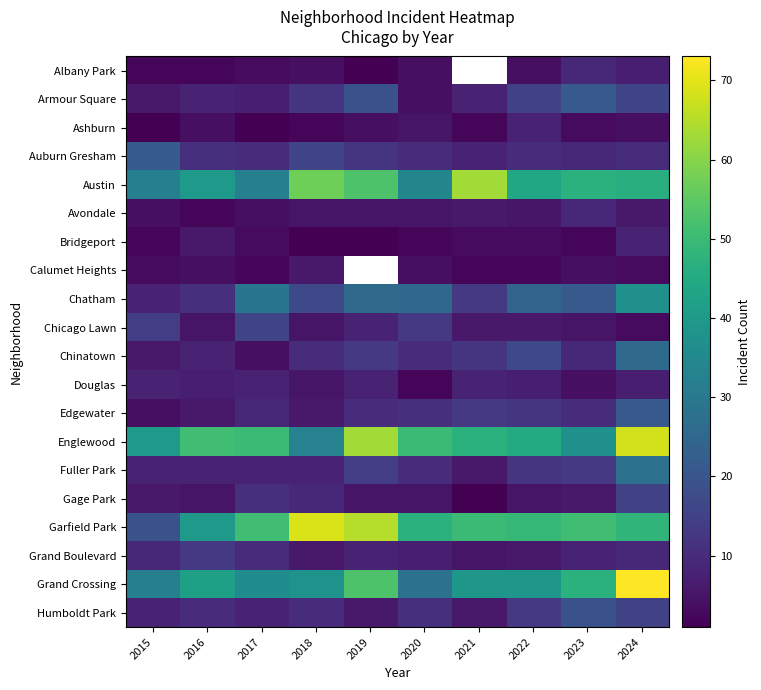

True or false: Humboldt Park has a value of 8.7 at 2019.

False